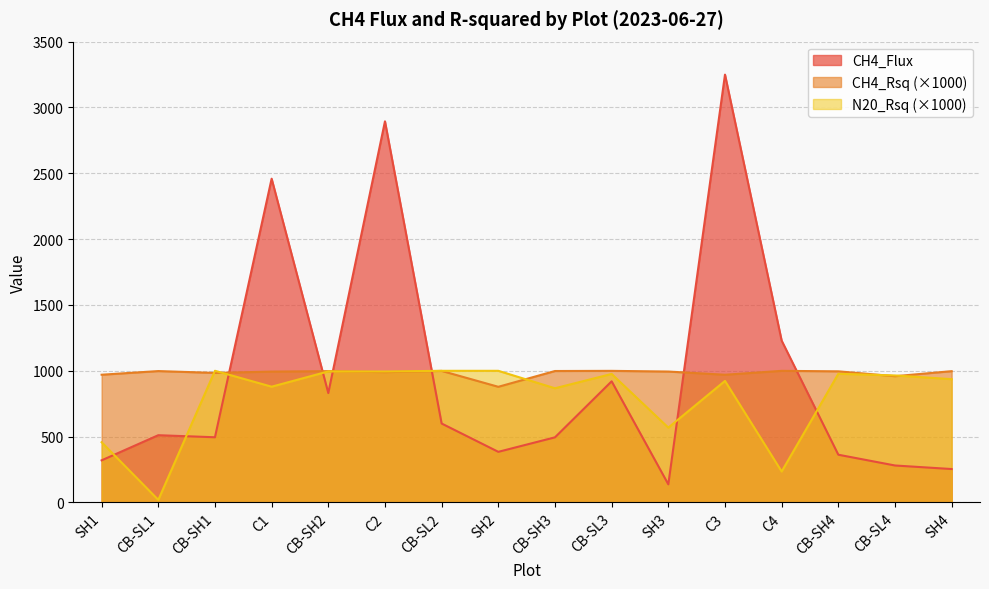

At which category does CH4_Flux reach its first local valley?

CB-SH1